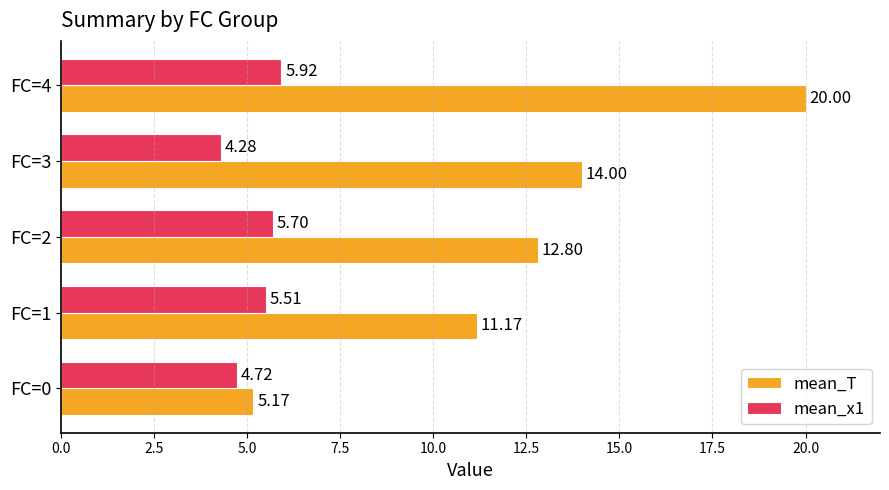

Which series has the largest range (max minus min)?

mean_T